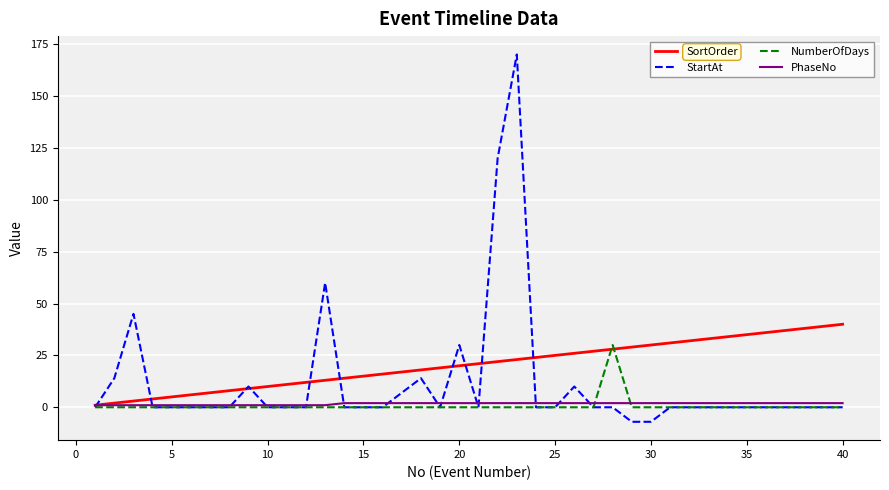

Count the number of data series in this chart.

4